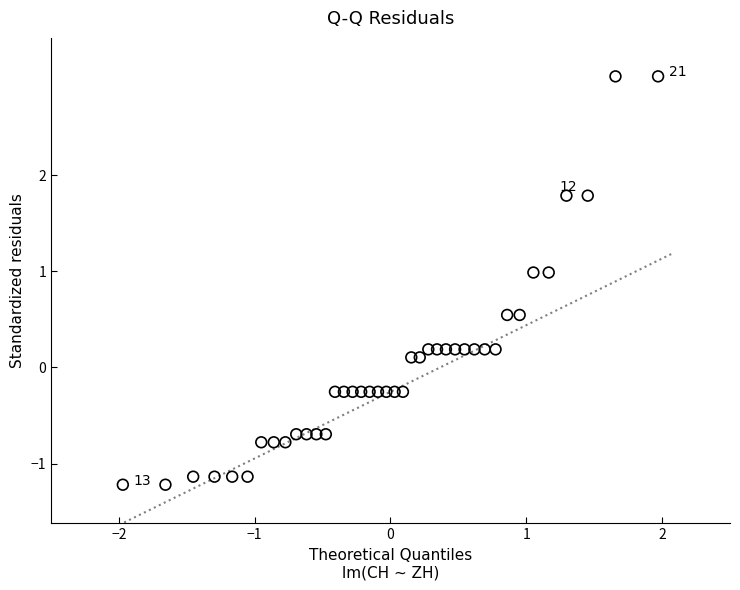

What is the range of X values (max minus min)?

3.9